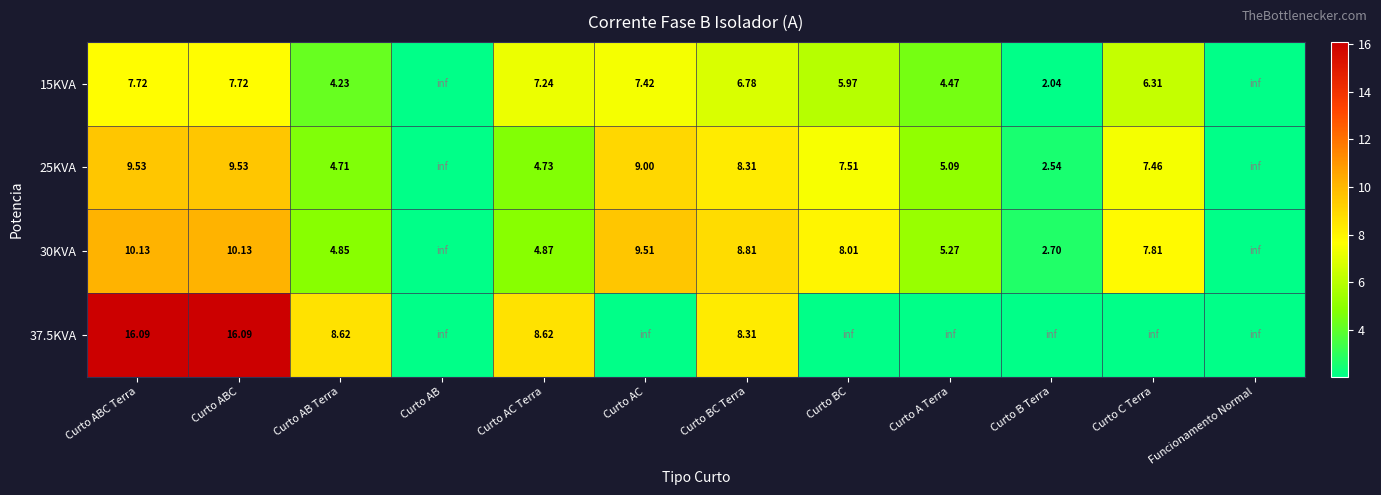

Between Curto AC and Curto A Terra, which is larger?

Curto AC